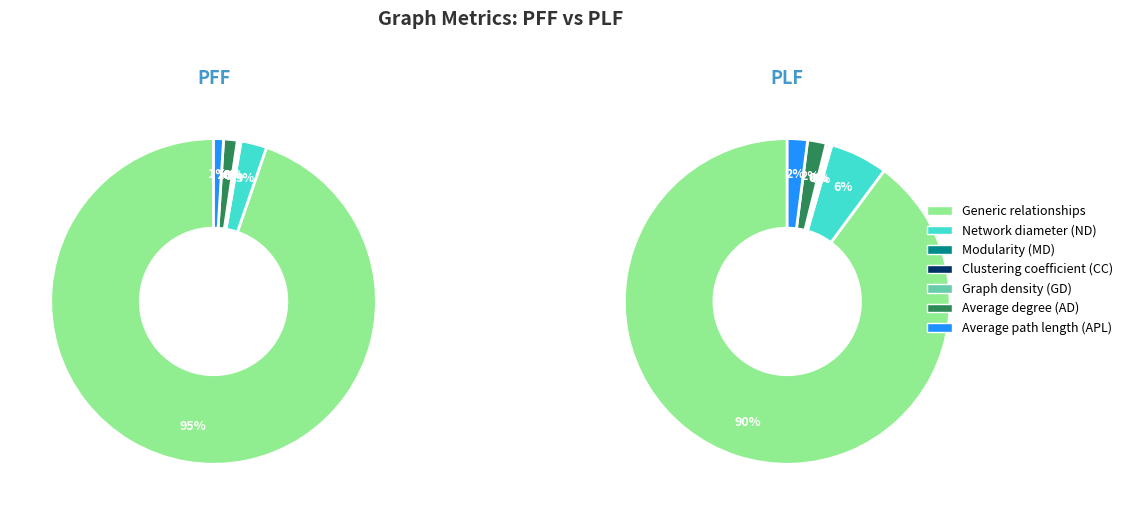

What is the majority slice?

Generic relationships